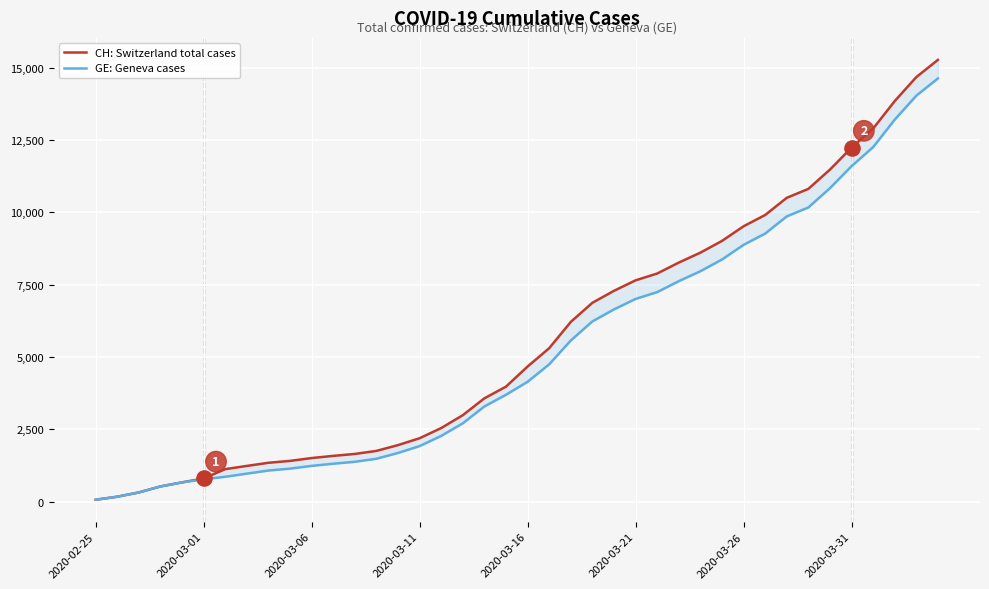

Is the value of CH: Switzerland total cases at 2020-03-06 greater than the value of GE: Geneva cases at 2020-03-26?

No